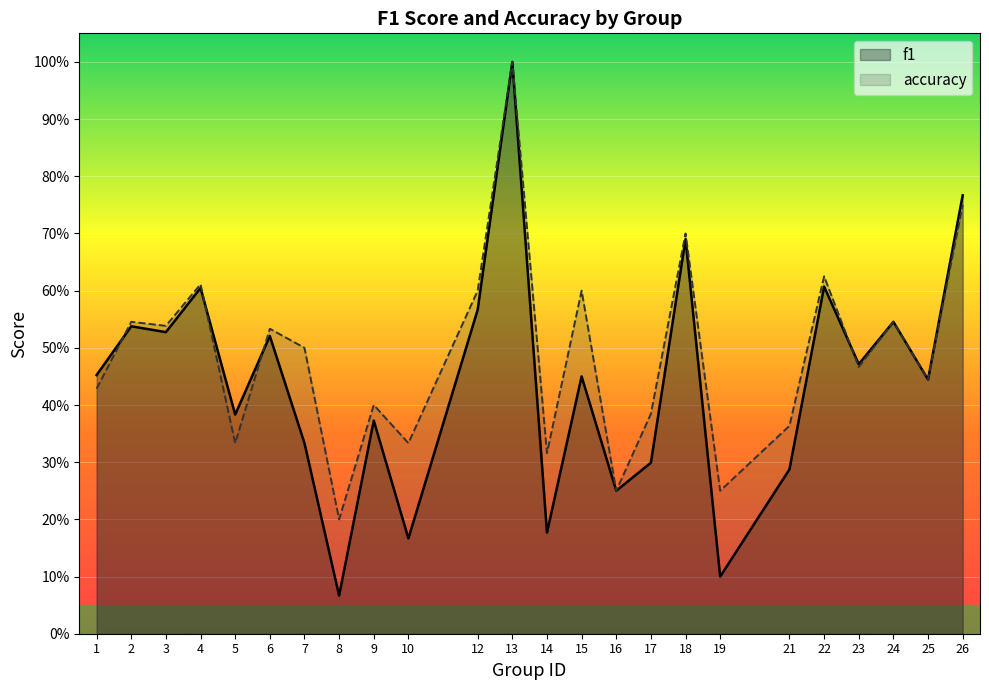

Which has a higher value, 17 or 23?

23